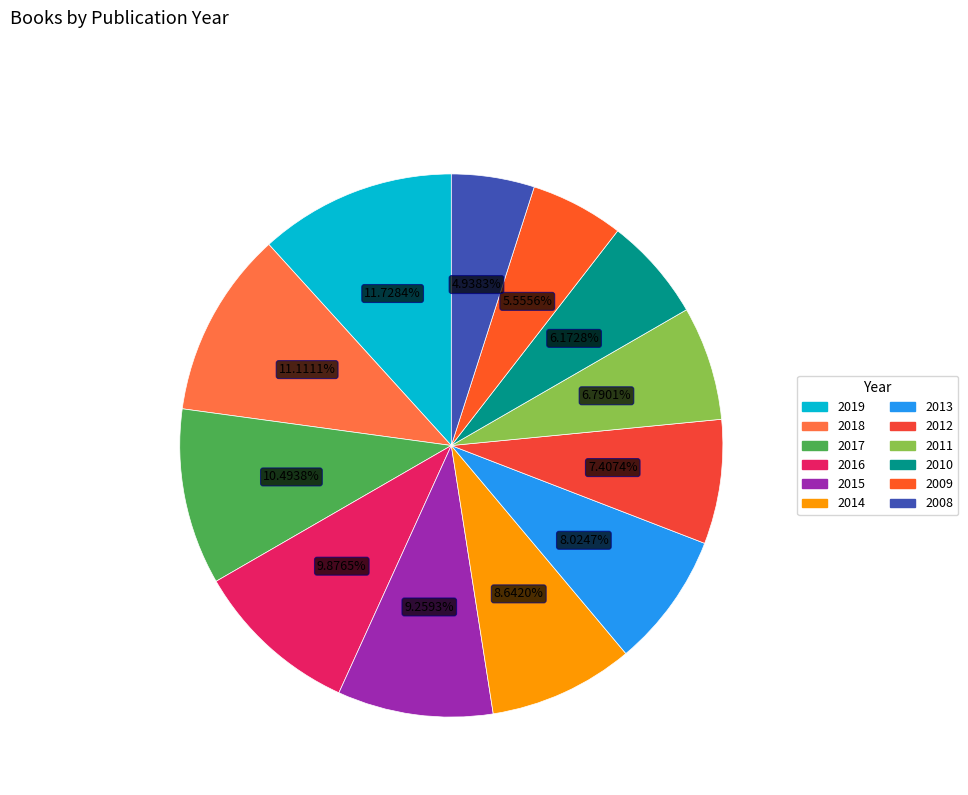

What percentage is the 2014 slice, to the nearest percent?

9%